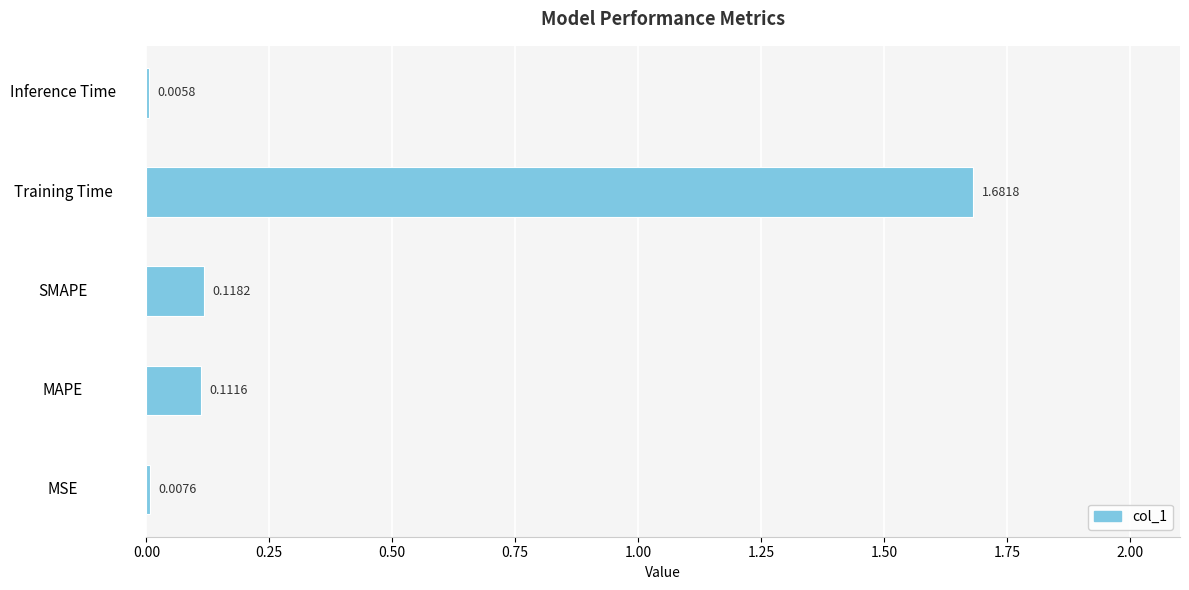

At which category does the chart reach its peak across all series?

Training Time